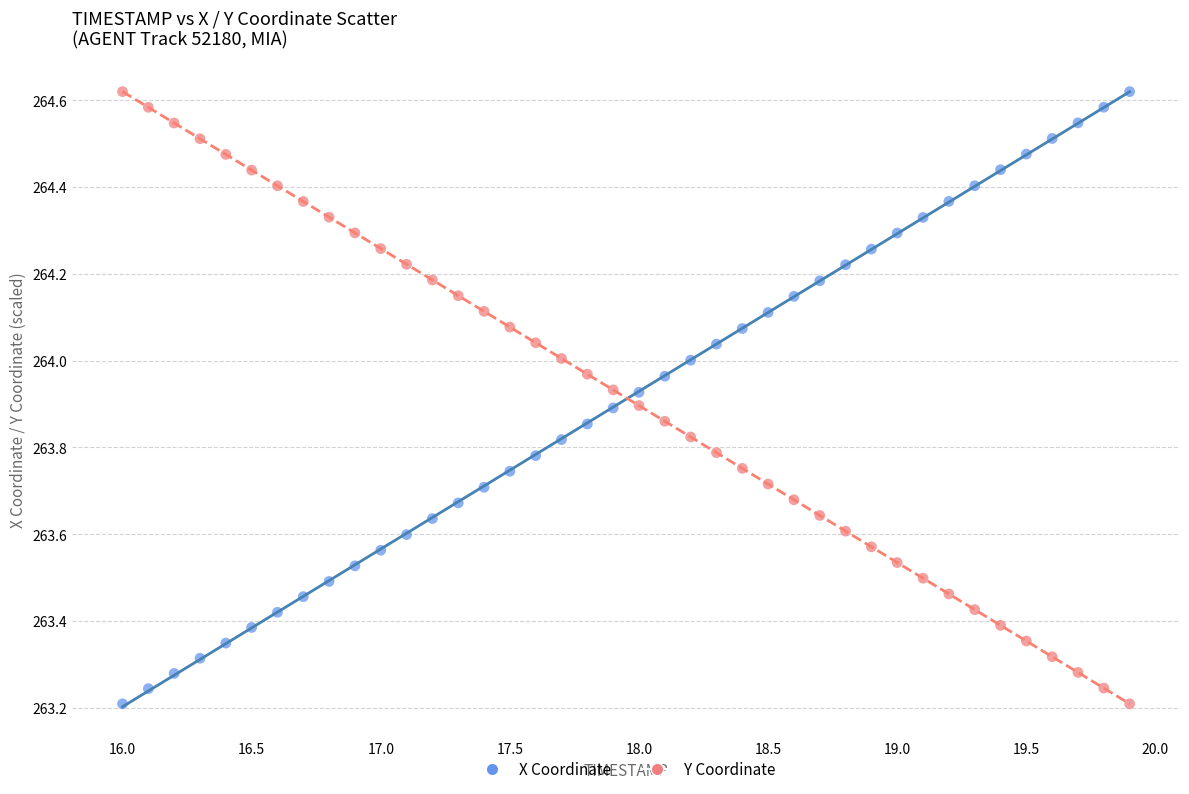

Across all data points, what is the range of X values (max minus min)?

3.9